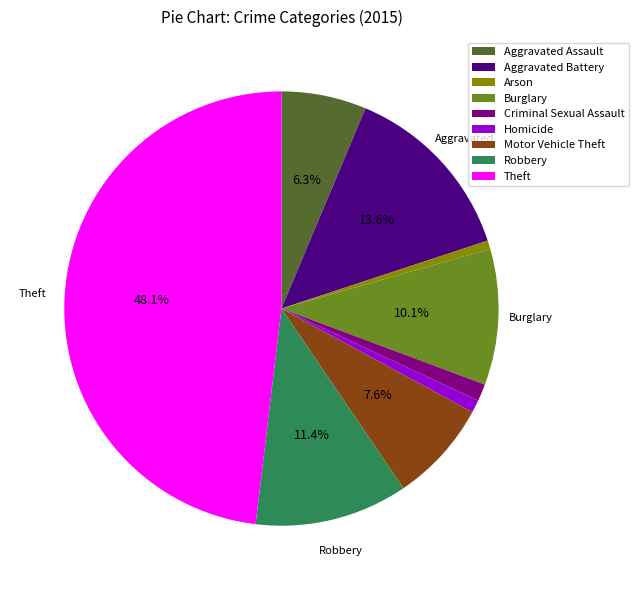

Approximately how many times larger is the value at Aggravated Assault compared to Homicide?

6.7